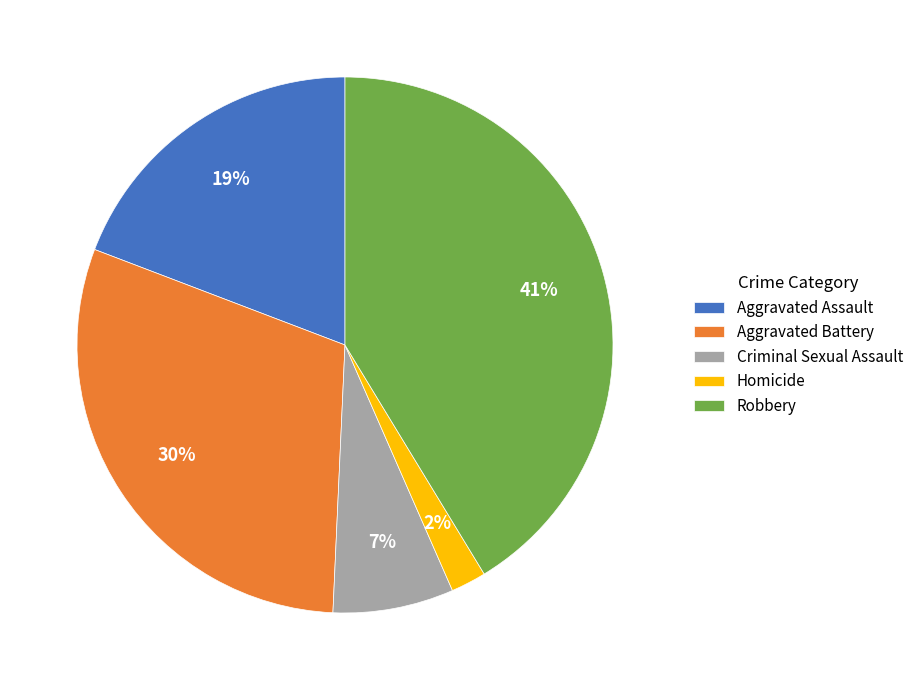

Is it true that Homicide is 2% of the pie?

True